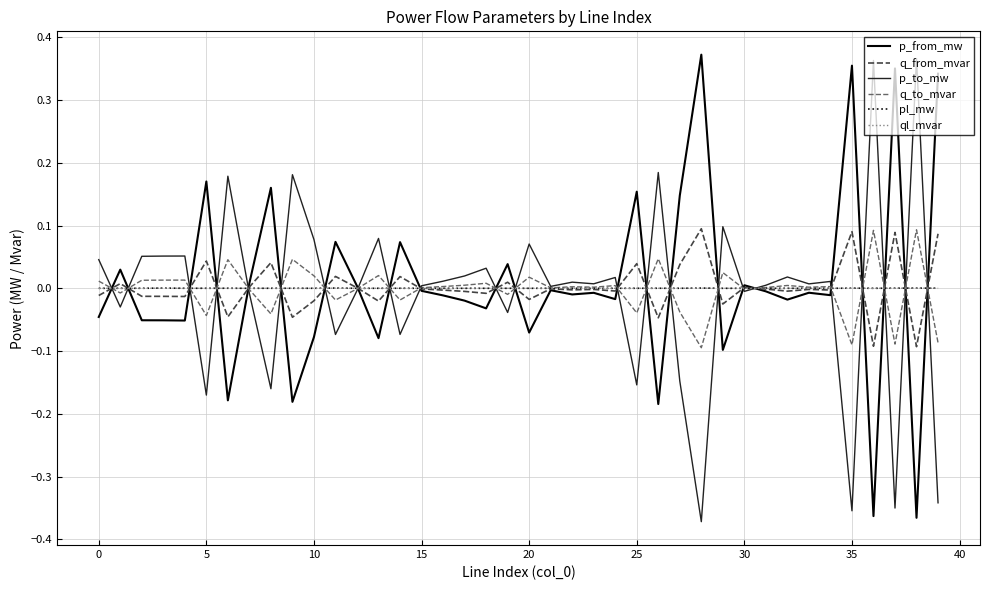

Which series has the largest total across all categories?

p_from_mw